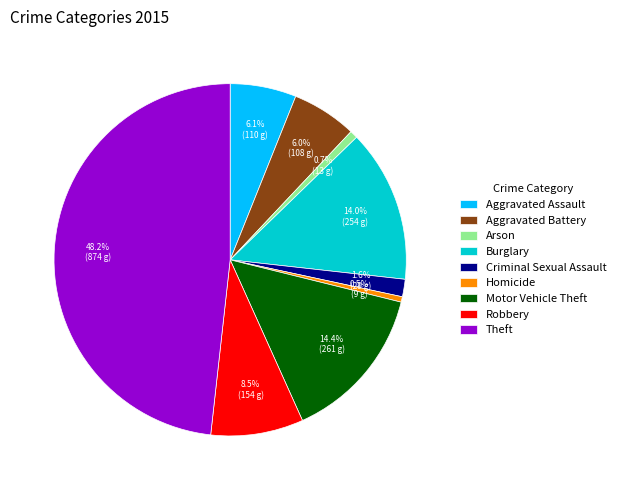

Does Homicide represent more than half of the total?

No